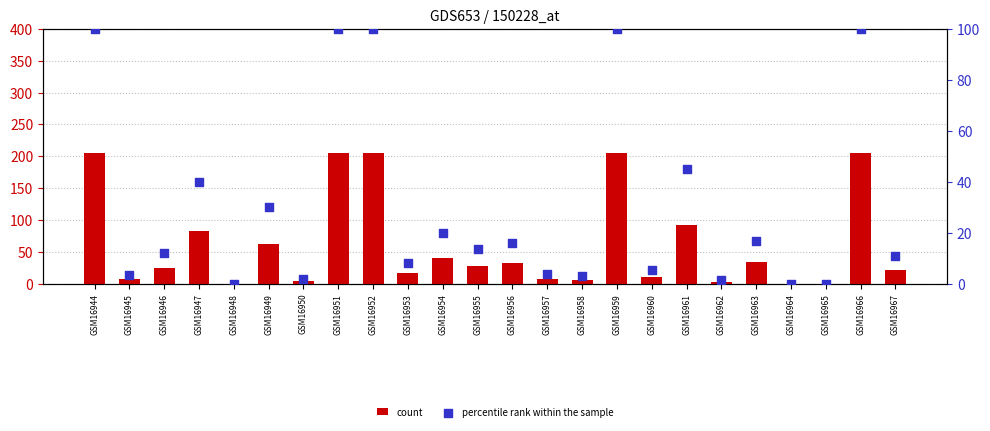

Which series contains the lowest Y value?

count